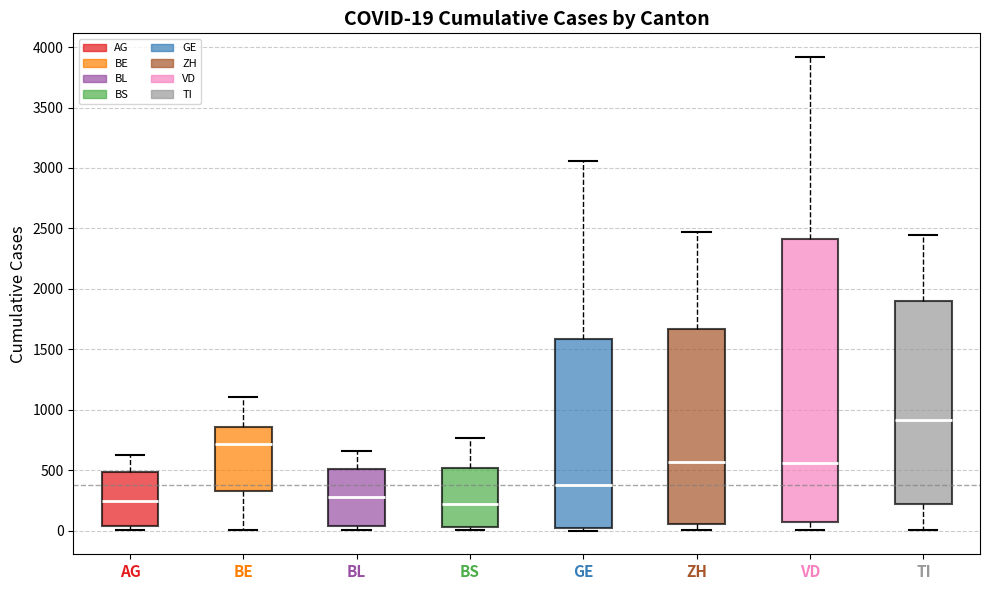

Comparing the boxes themselves (not the whiskers), which one is the tallest?

VD